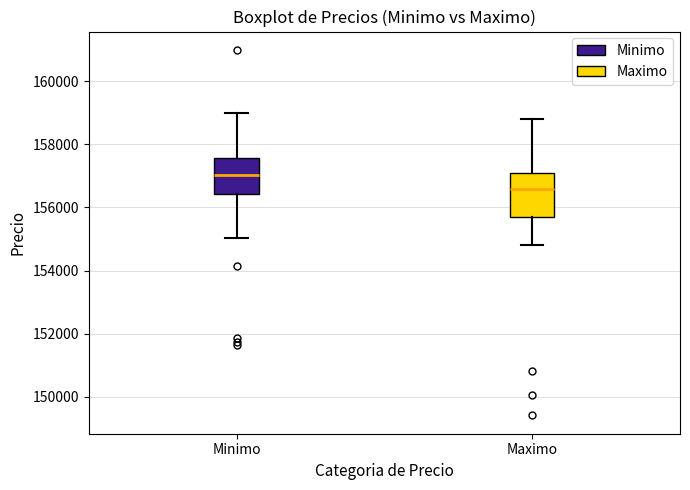

Which box has the highest median line?

Minimo